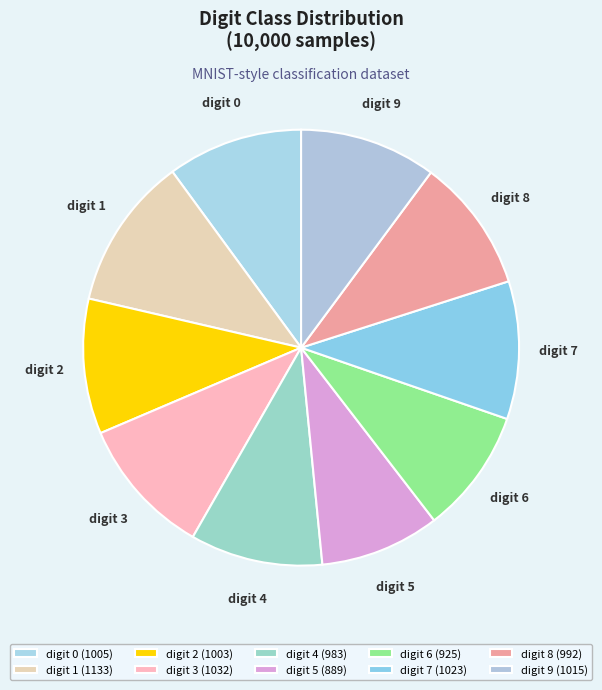

True or false: digit 9 accounts for 10% of the total.

True